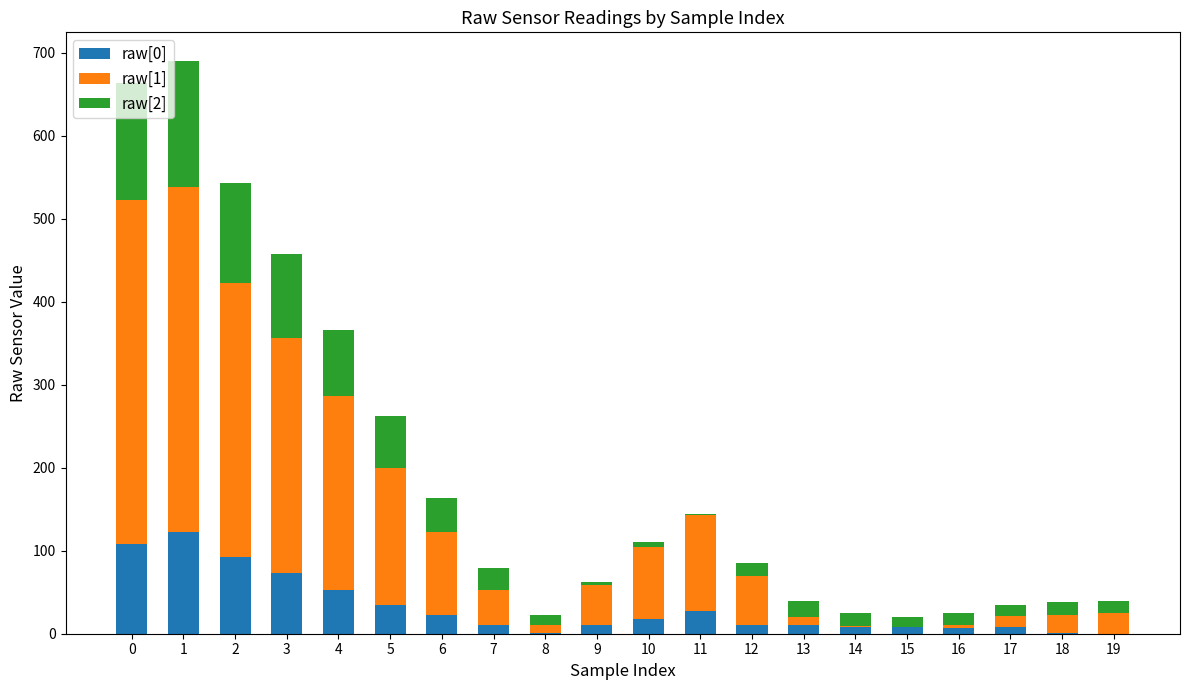

Does the chart contain stacked bars?

Yes